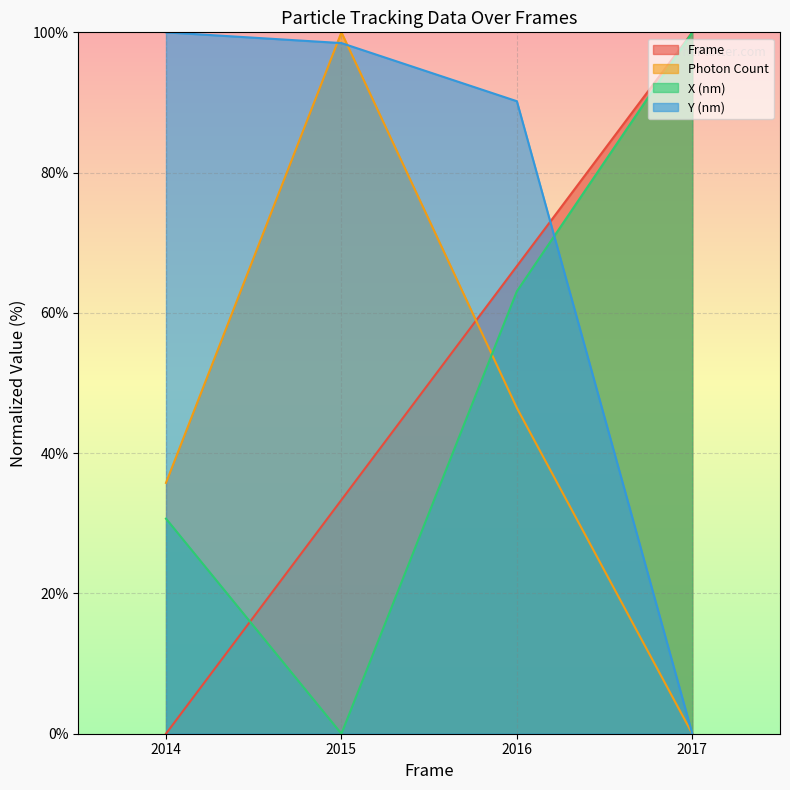

At how many categories does at least one series exceed 97?

3